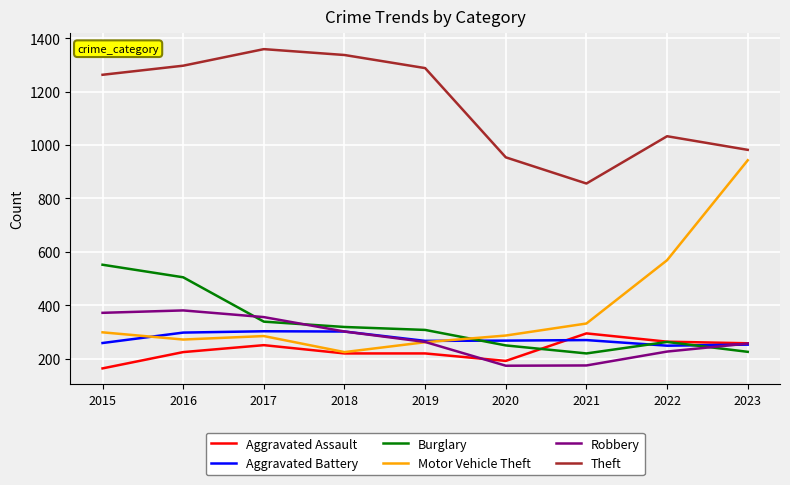

Which series has the largest range (max minus min)?

Motor Vehicle Theft